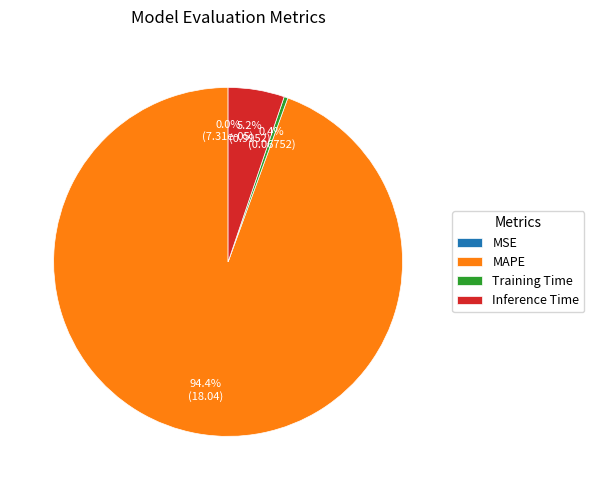

Is MAPE the majority of the pie?

Yes